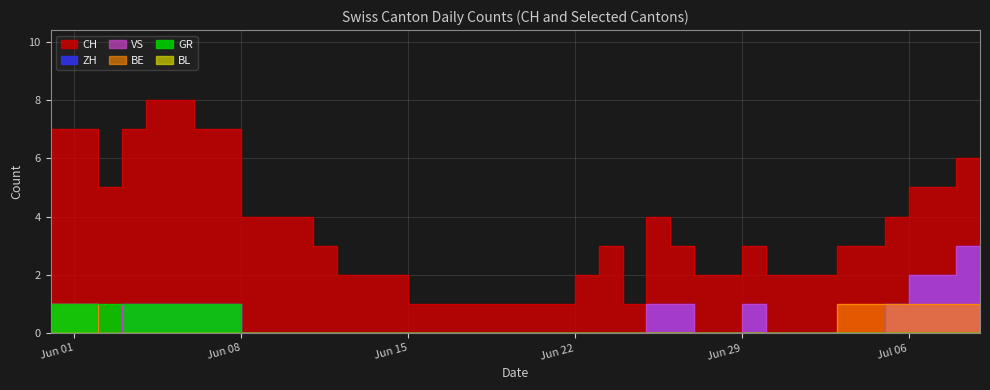

What is the label of the 24th point from the right?

2020-06-16